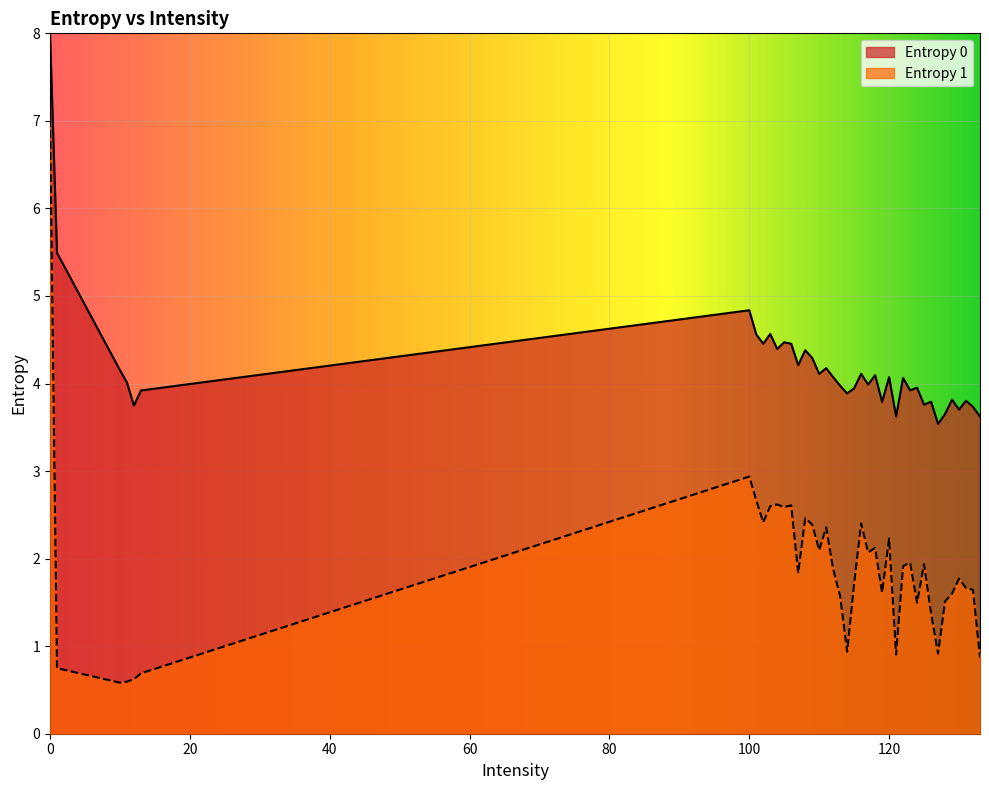

What is the difference between the second highest and second lowest values in the Entropy 1 series?

2.3